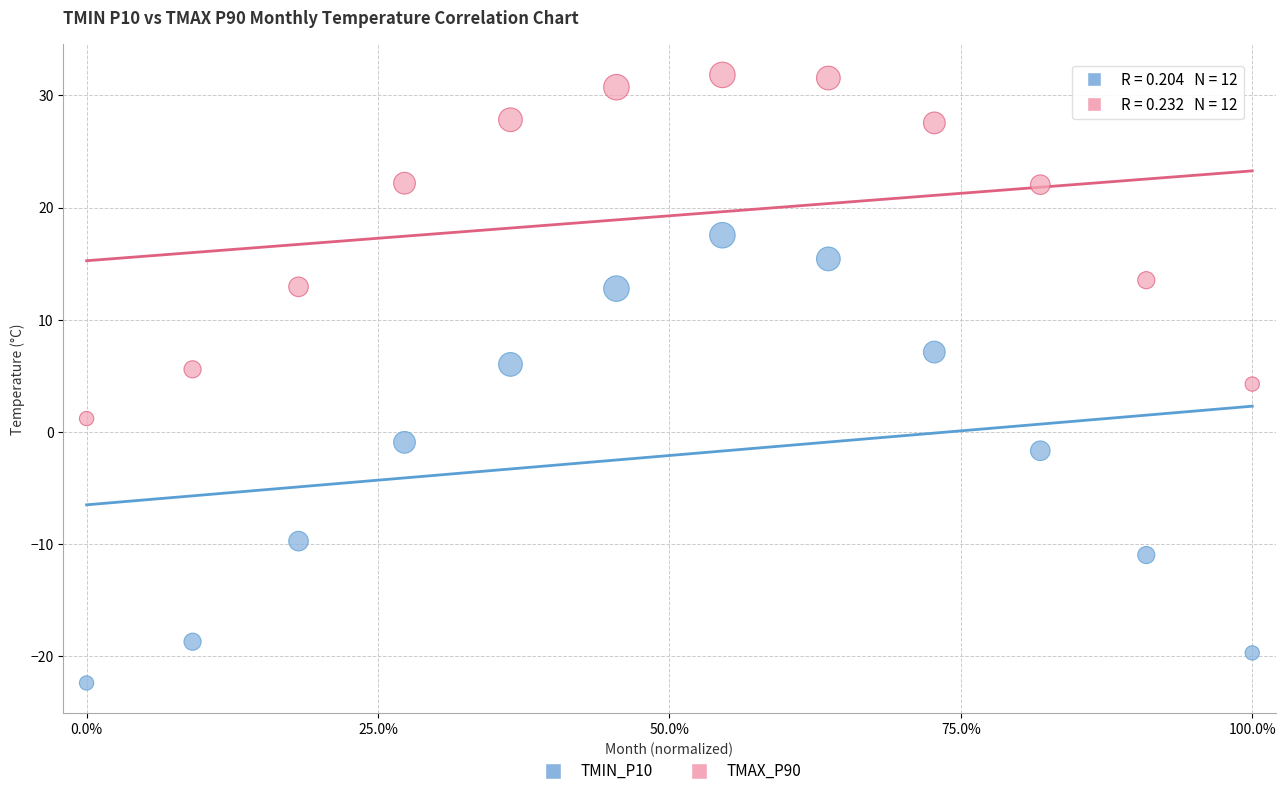

Which series contains the lowest Y value?

TMIN_P10